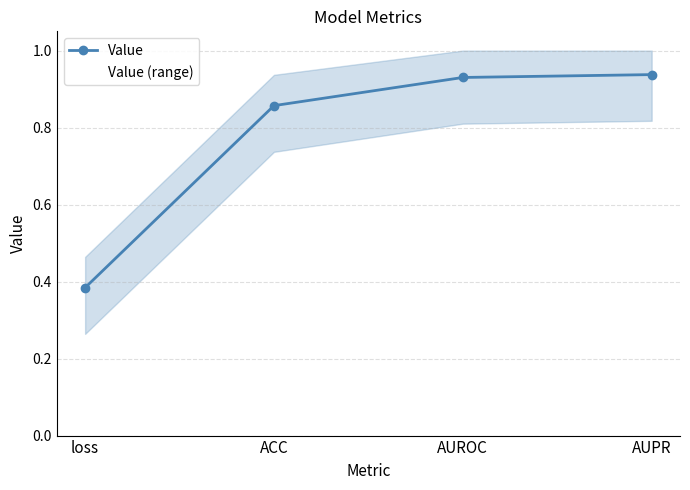

List the labels in order of value, smallest first.

loss, ACC, AUROC, AUPR